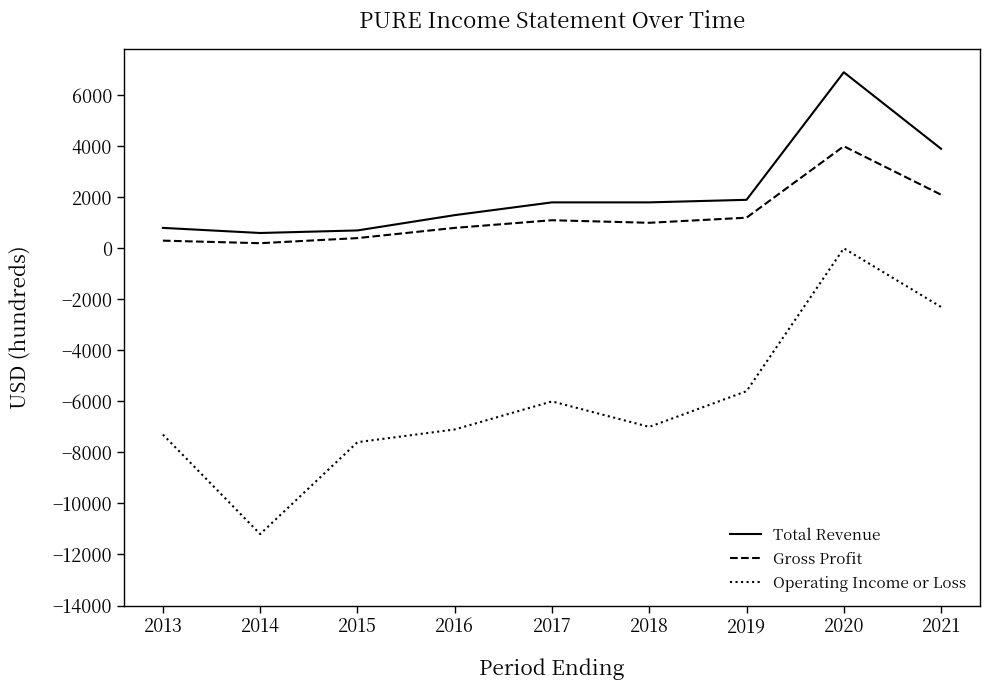

How many lines are shown in the chart?

3